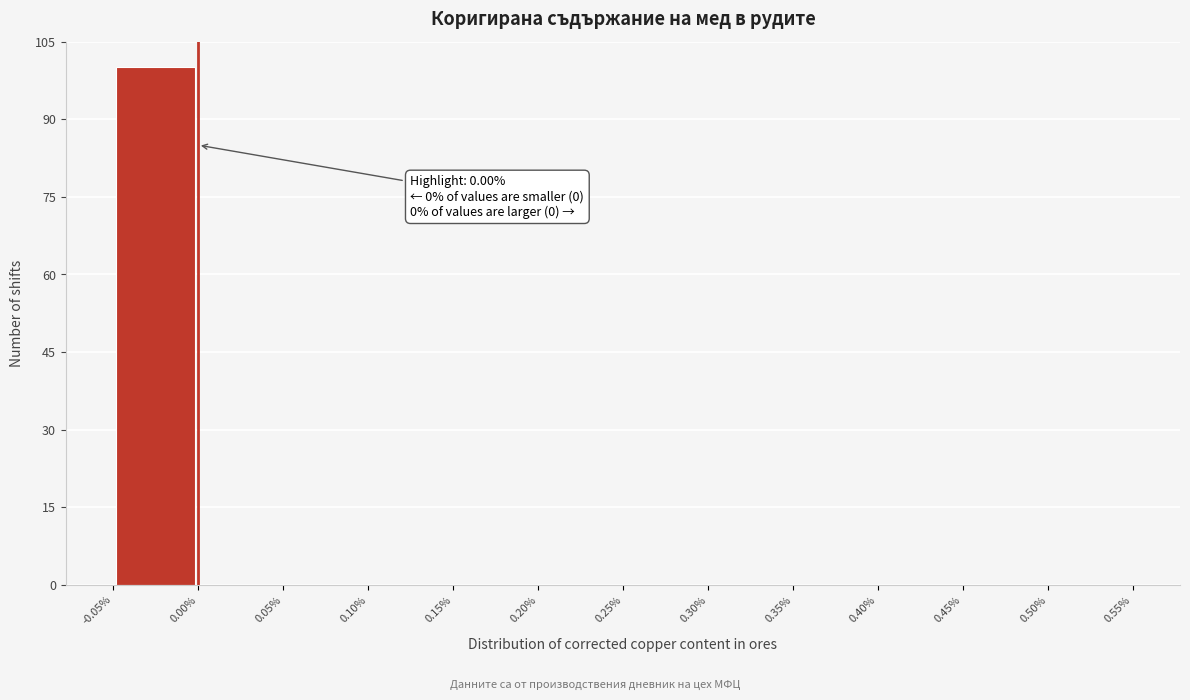

Over which range of the x-axis is the bar tallest?

-0.05% to 0.00%